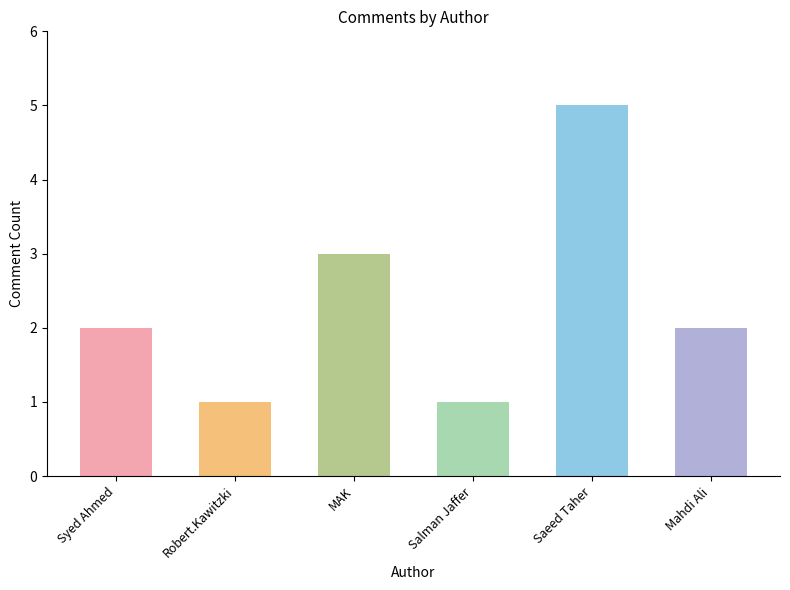

True or false: the data shows 1 at MAK.

False